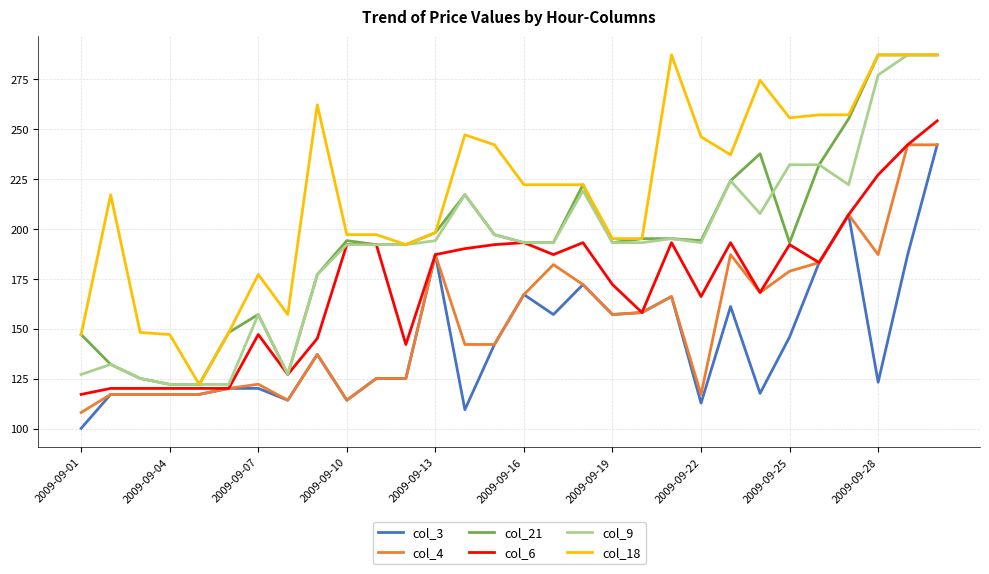

What is the highest value of the col_3 series?

242.2